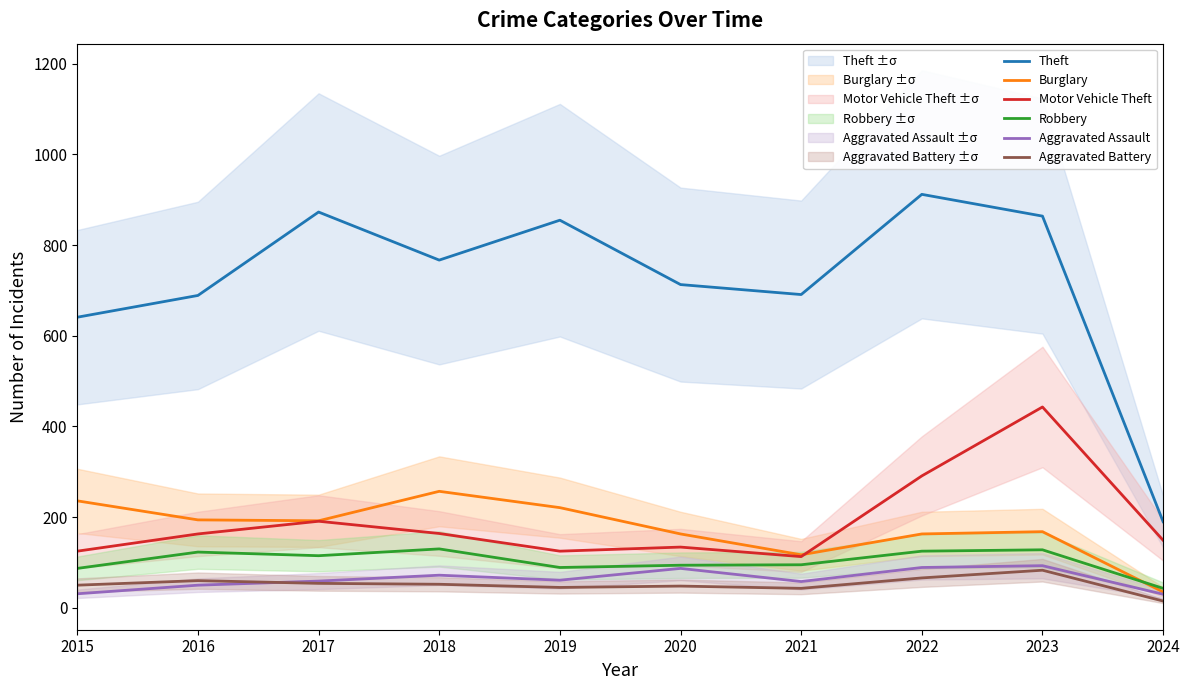

What is the sum of all Burglary values?

1746